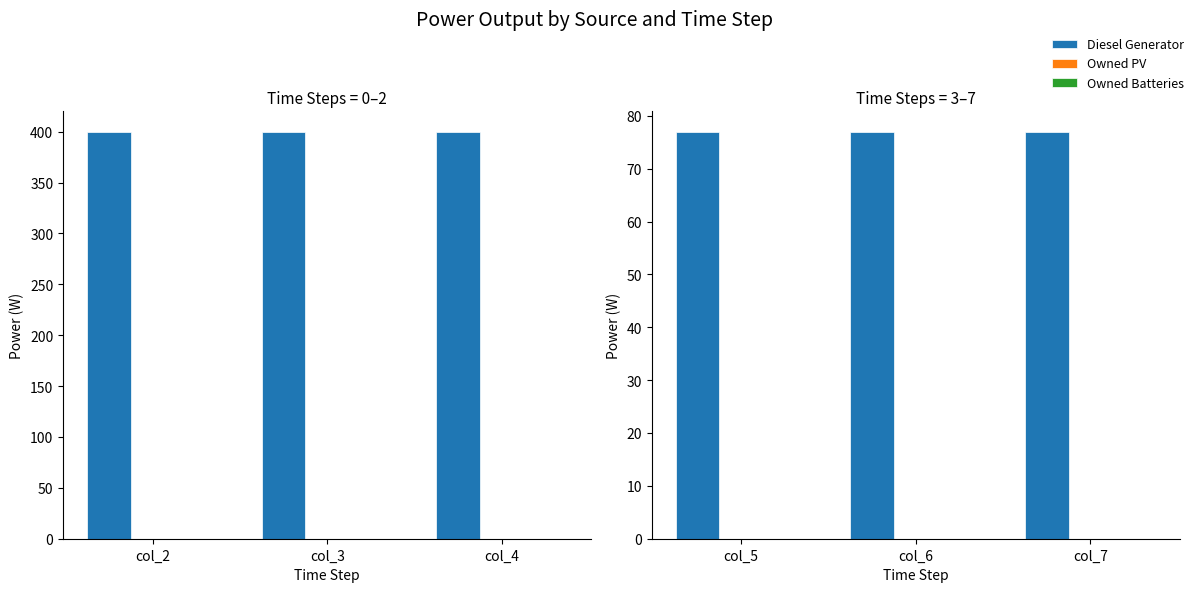

Does the chart contain stacked bars?

No